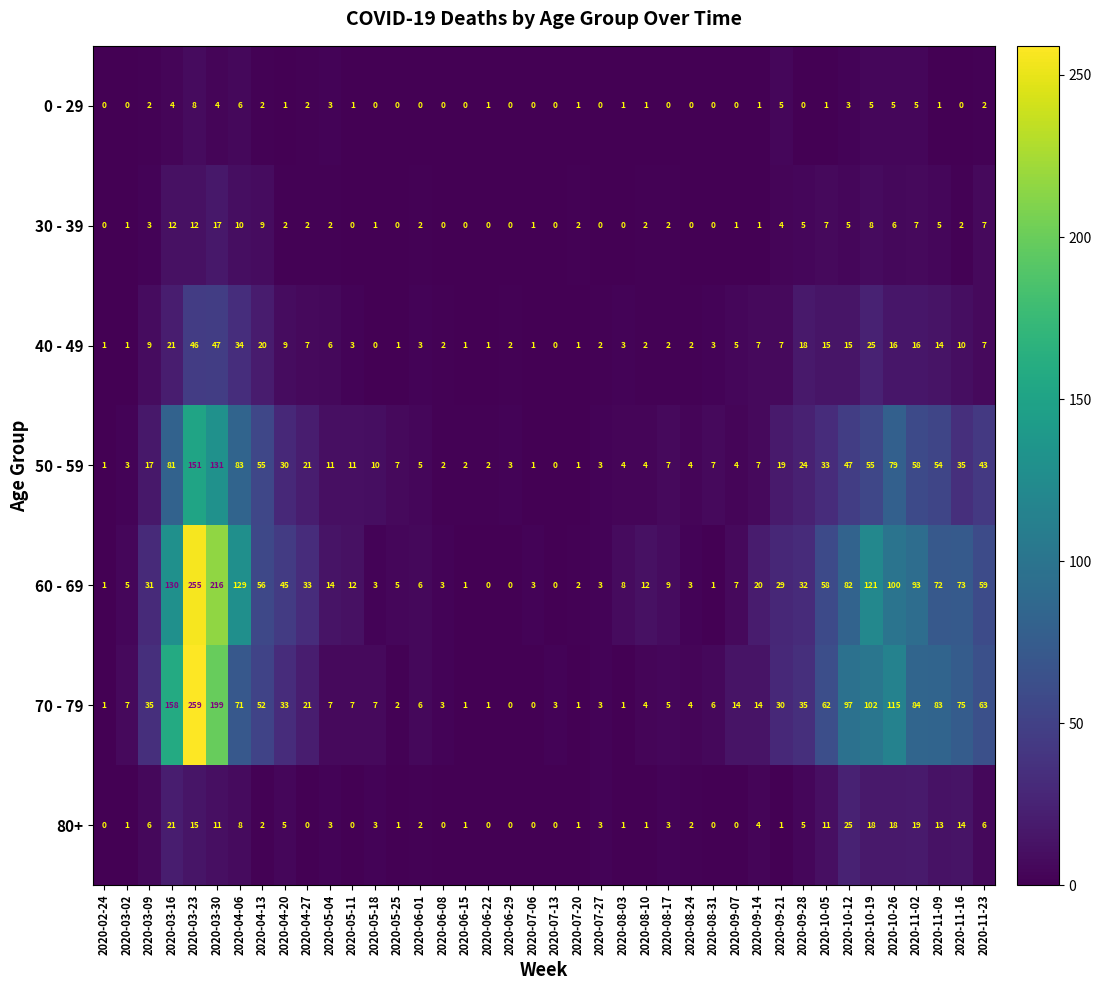

At which category is the sum across all series the highest?

2020-03-23